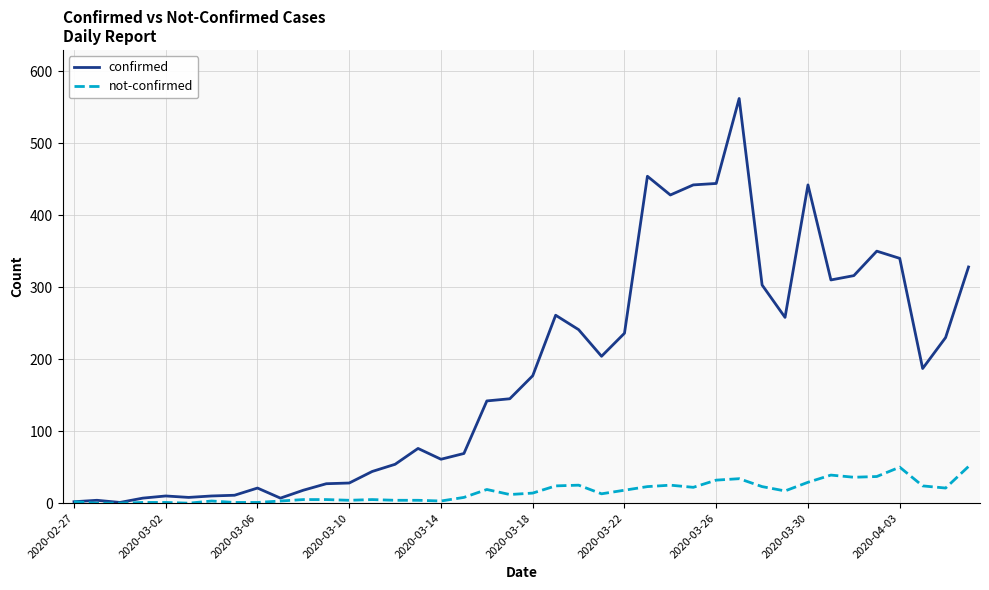

What is the difference between the second highest and minimum values in the confirmed series?

453